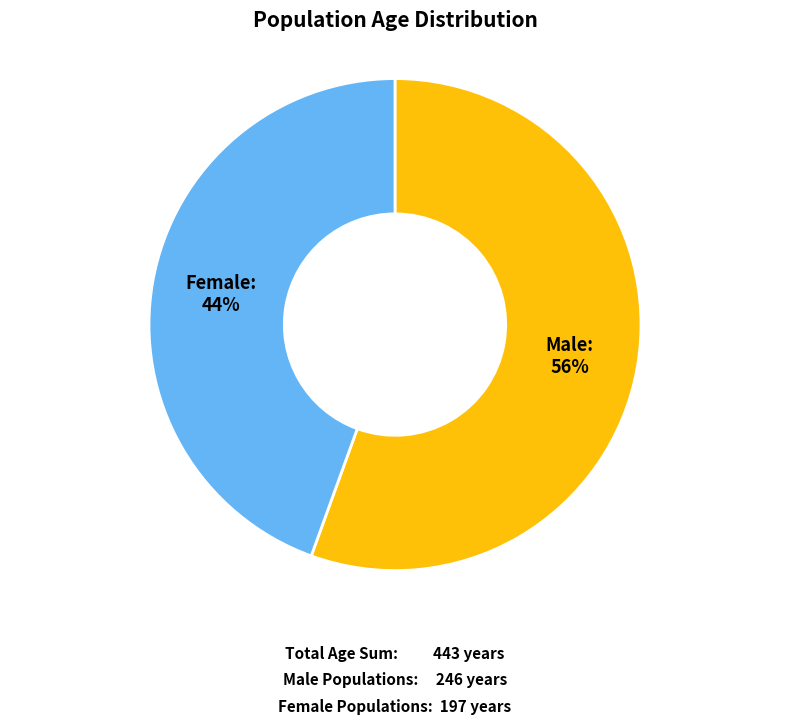

To the nearest percent, what is the average slice percentage?

50%